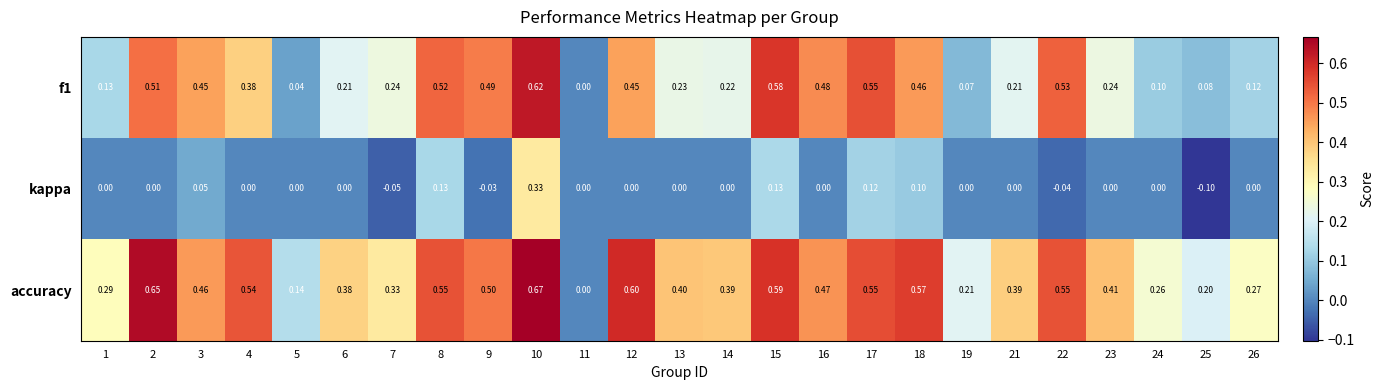

Which series has the widest spread of values?

accuracy